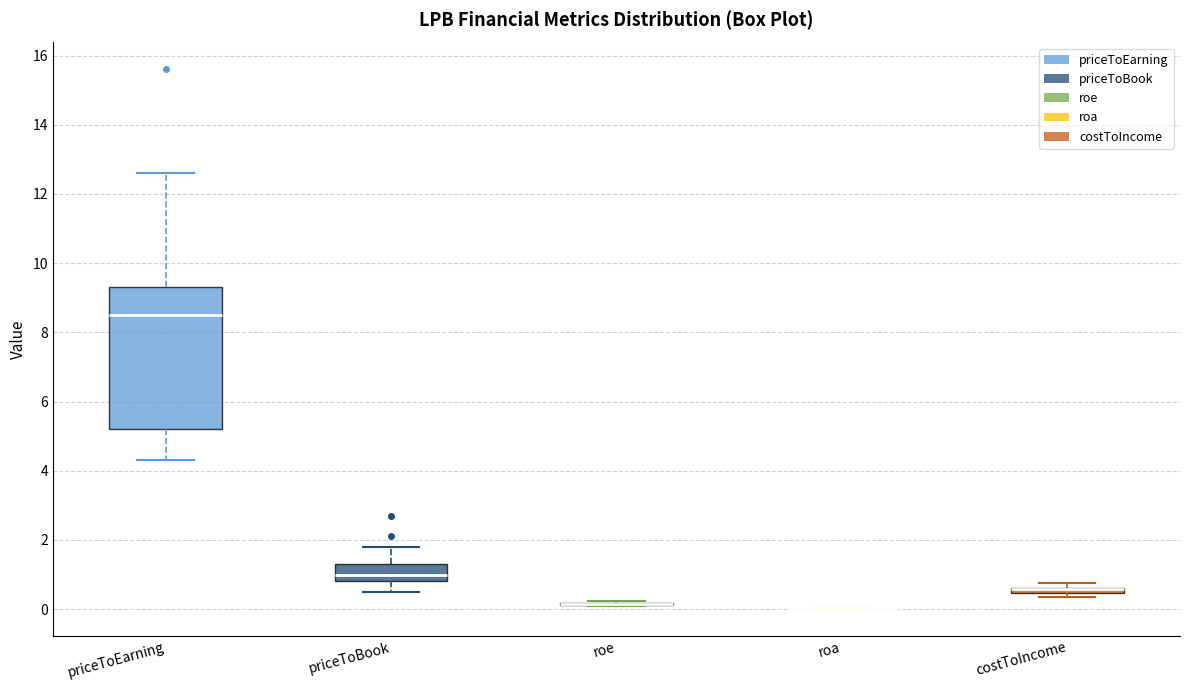

Which box is the tallest, from its lower edge to its upper edge?

priceToEarning